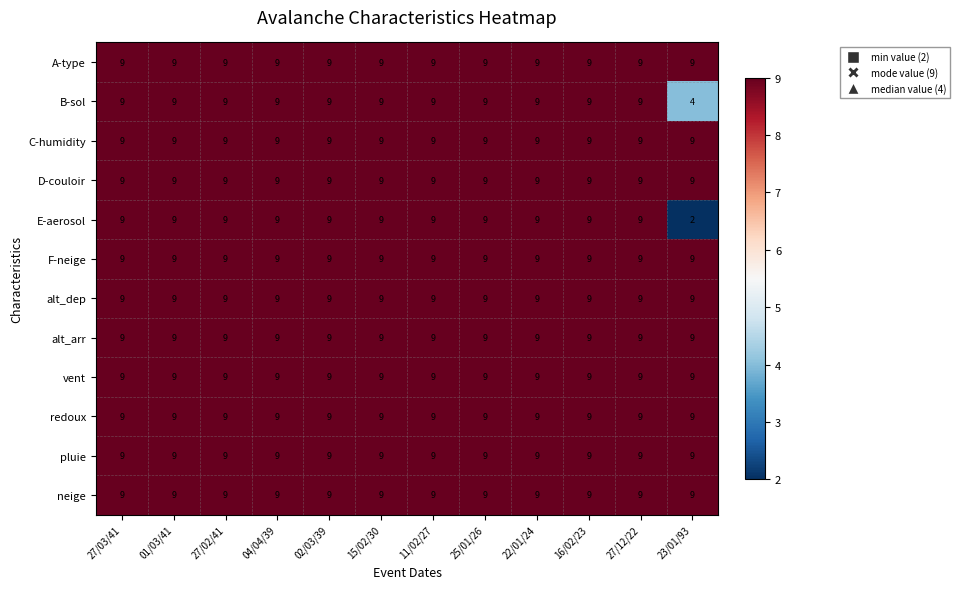

What is the total value across all series at 27/03/41?

108